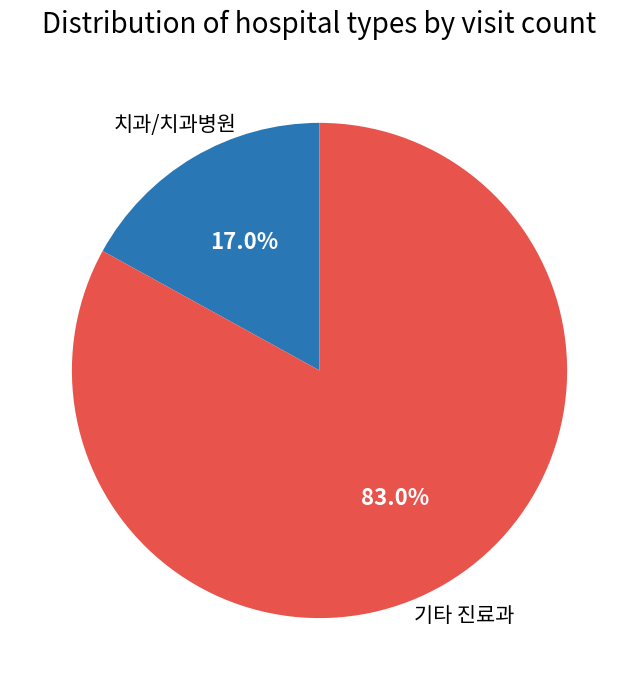

Which category has the biggest portion of the pie?

기타 진료과